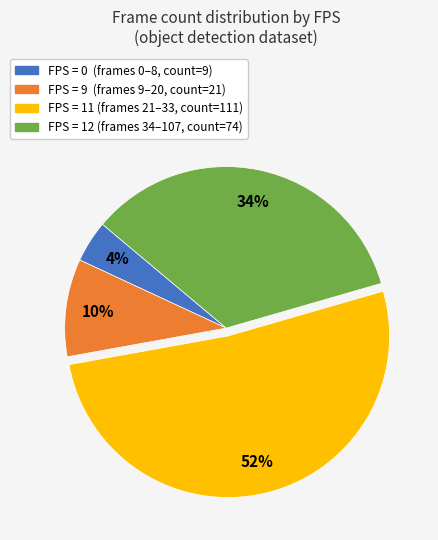

How many slices are in this pie chart?

4